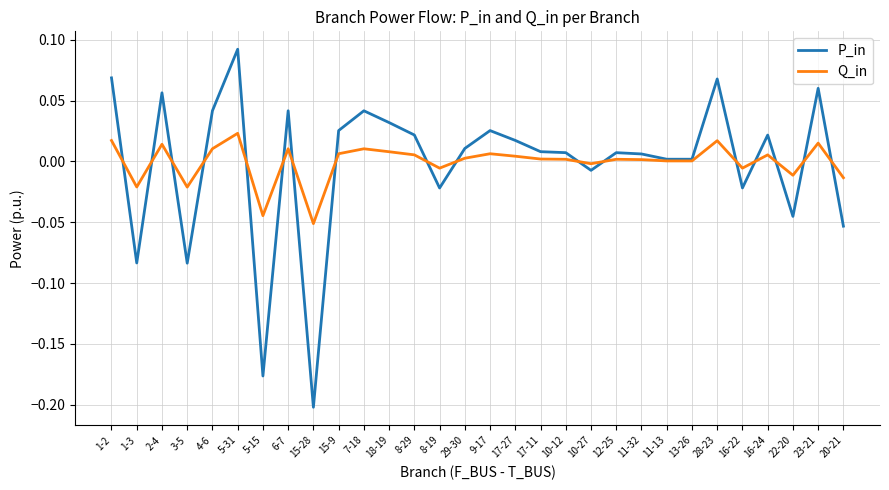

At how many categories does at least one series exceed 0?

21